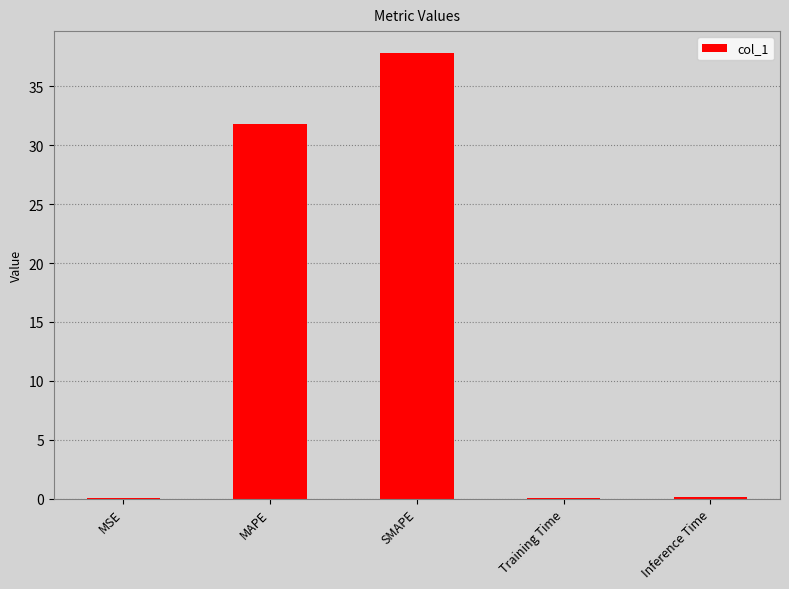

Which label corresponds to the largest value in the chart?

SMAPE